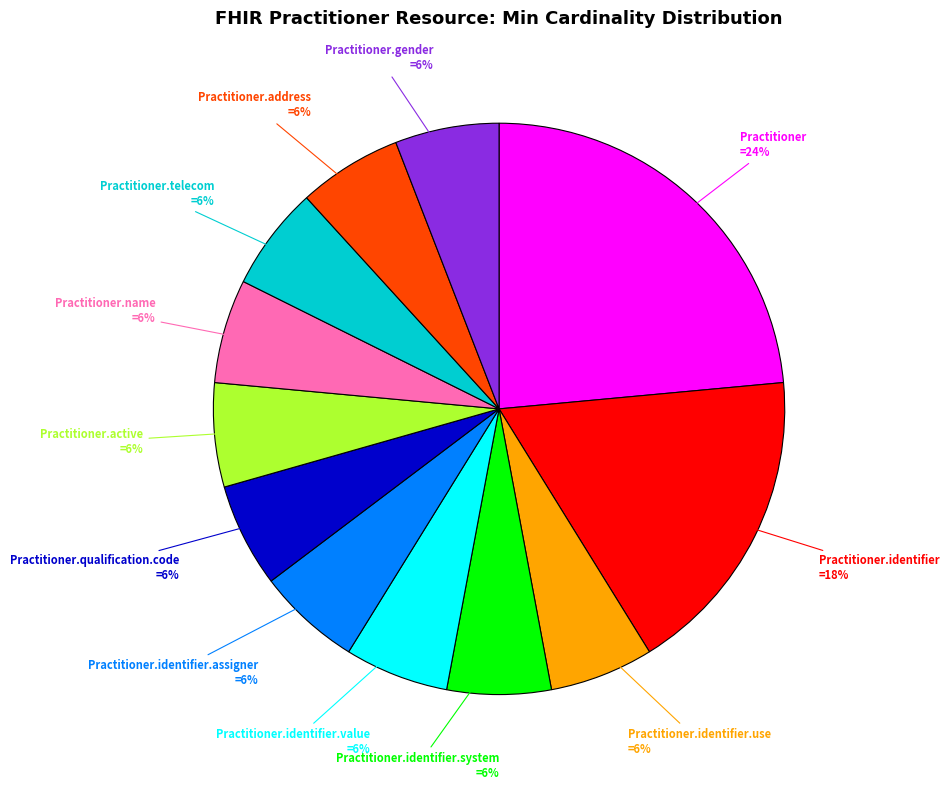

To the nearest percent, what is the difference between the largest and smallest slice percentages?

18%